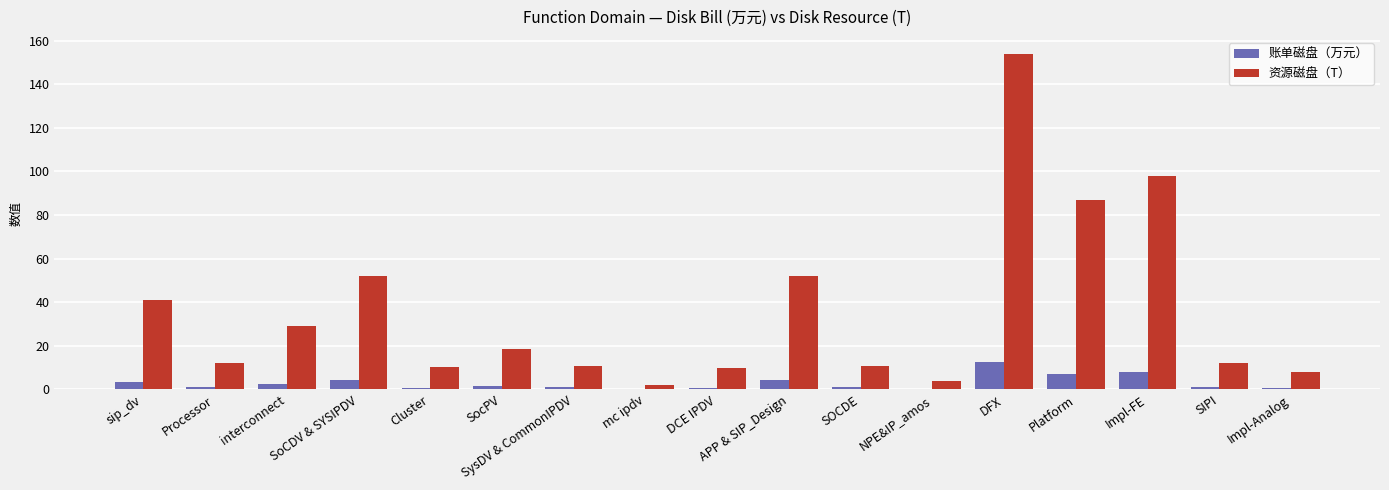

The value of 资源磁盘（T） at NPE&IP_amos is 4.0. True or false?

True